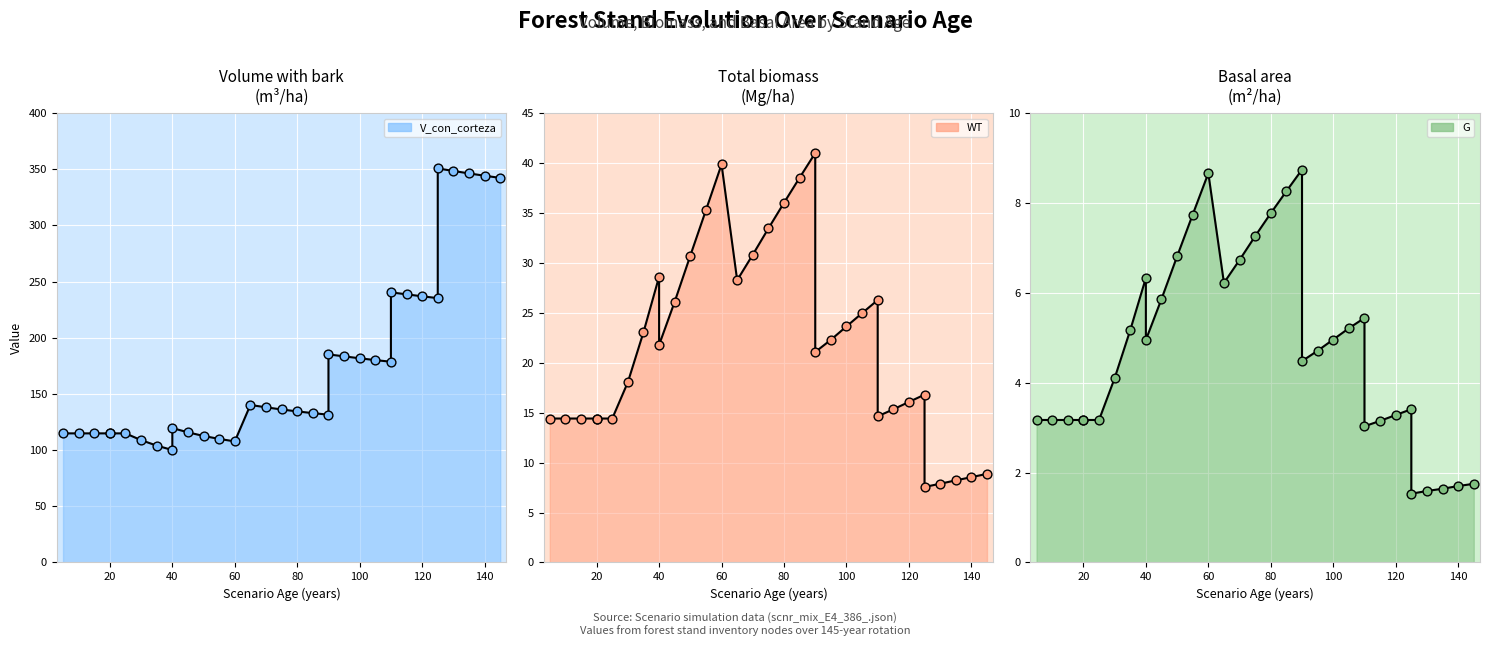

At which category is the sum across all series the highest?

125